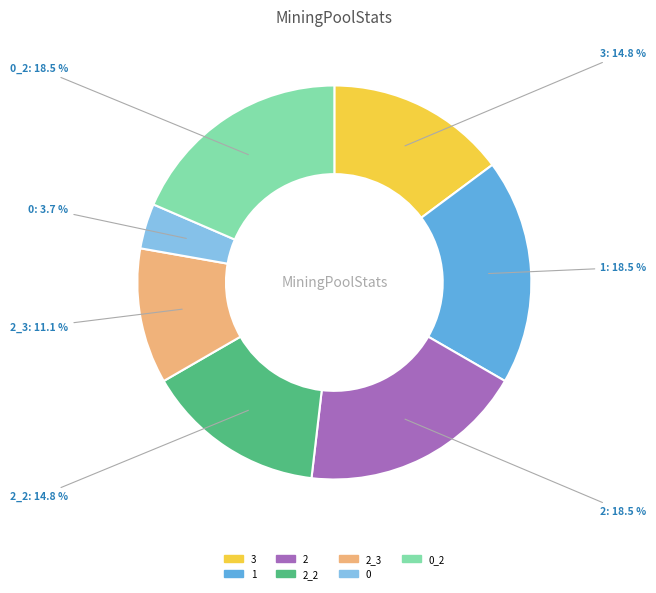

Is there a majority slice in this chart?

No